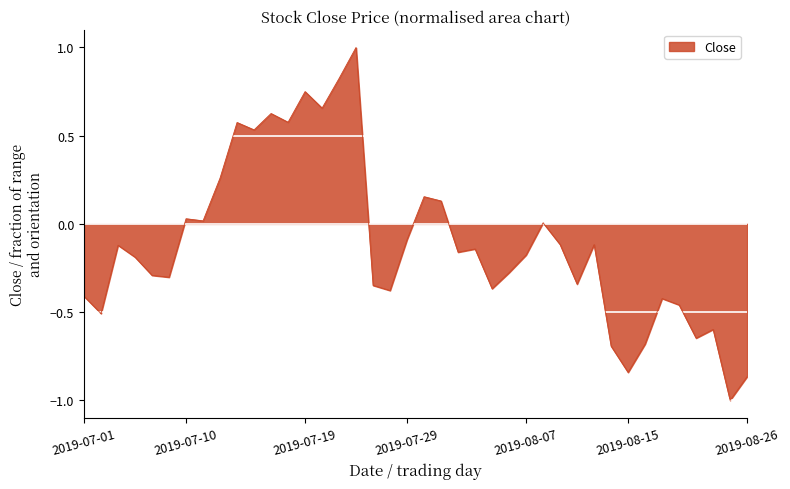

What is the sum of all values?

-4.4